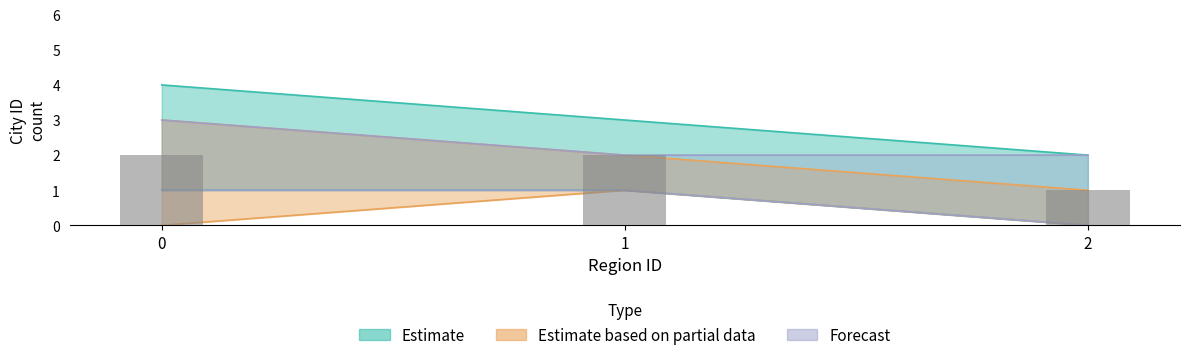

Count the number of categories in the chart.

3